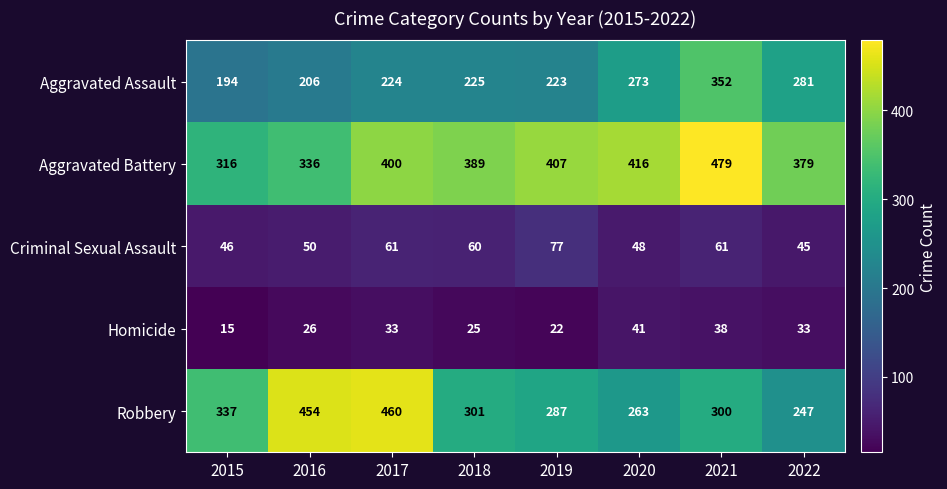

Is the value of Homicide at 2018 greater than the value of Criminal Sexual Assault at 2018?

No